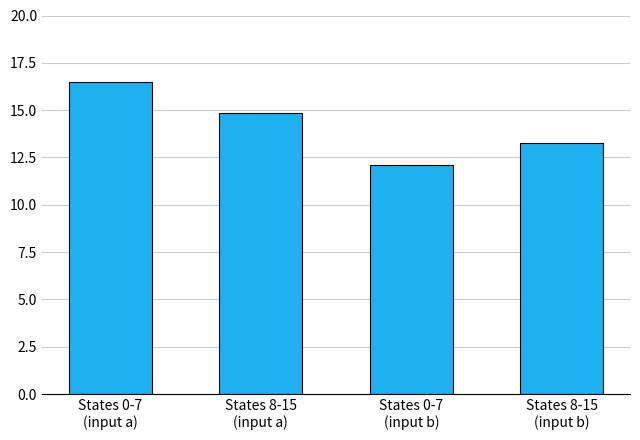

Does the chart contain any negative values?

No